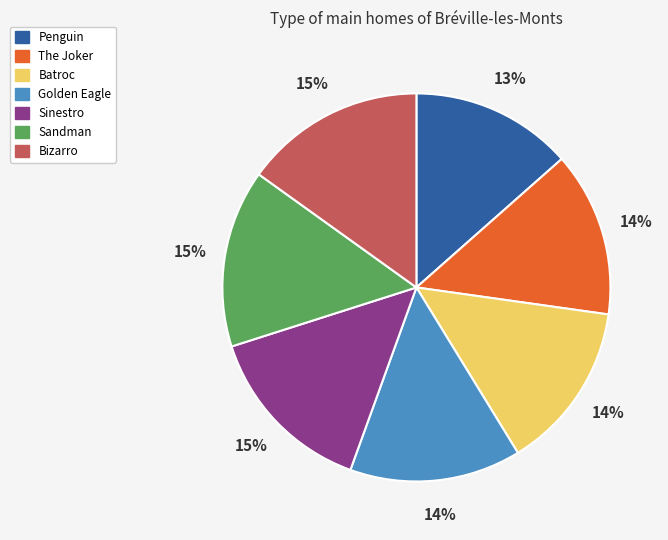

How many segments does this pie chart have?

7